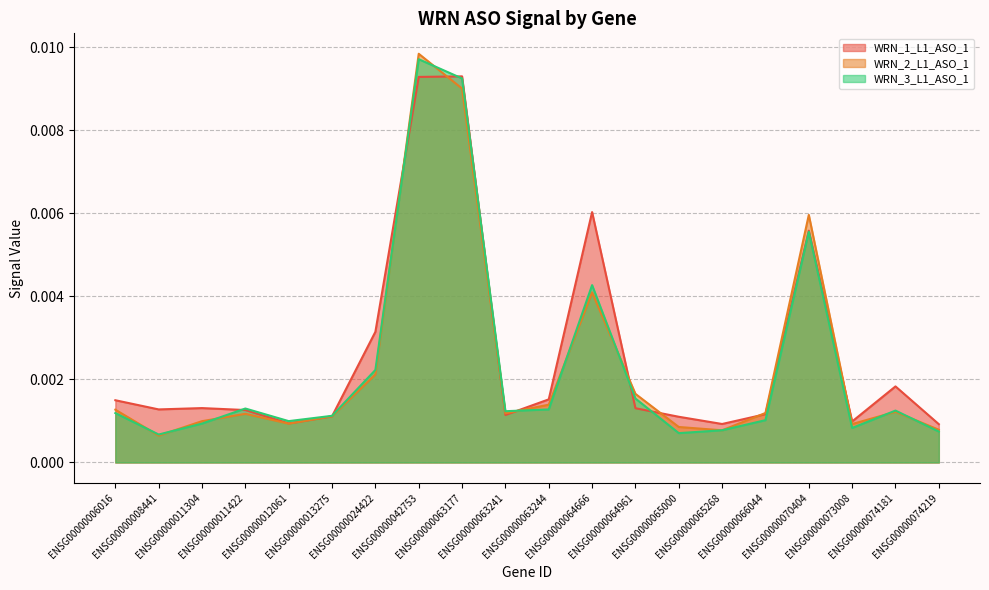

Does the chart display data point markers on the line(s)?

No